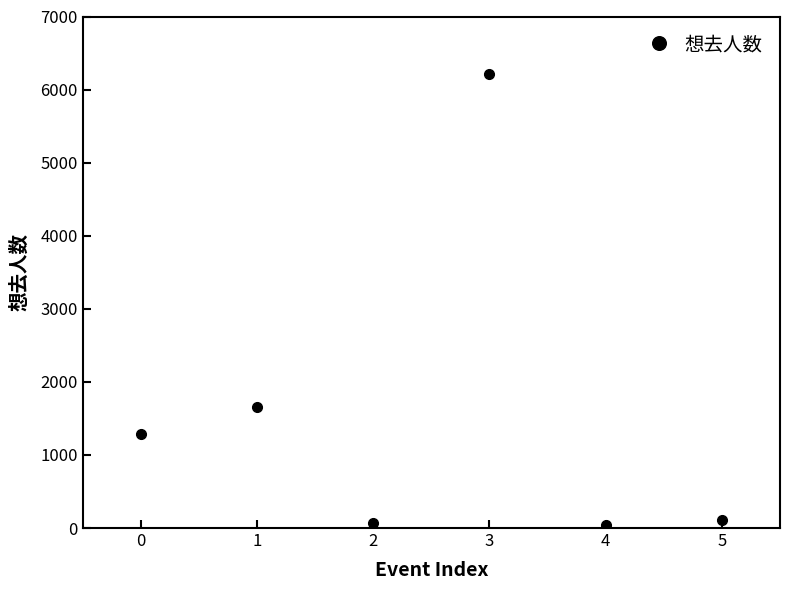

The value at 1 is 1650. True or false?

True